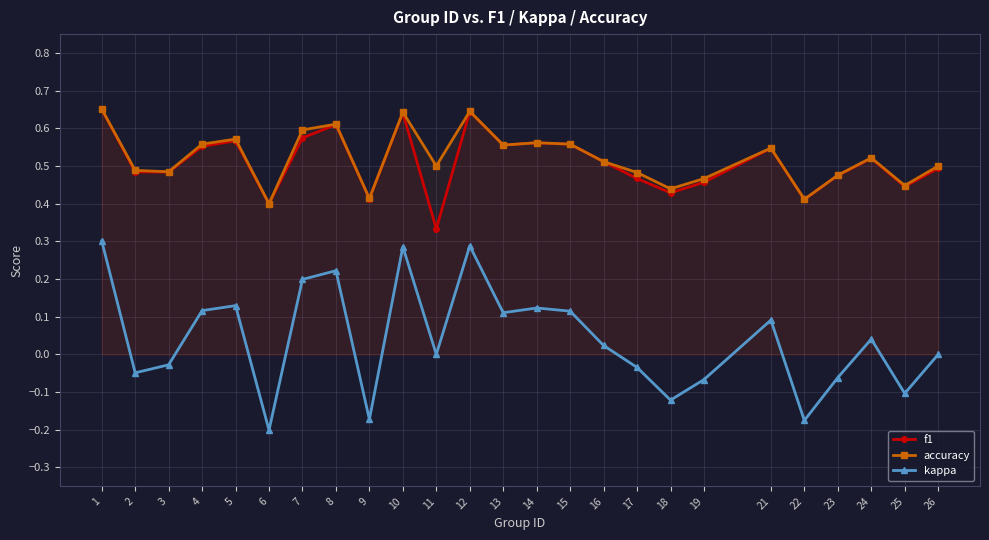

At which category is the sum across all series the highest?

1